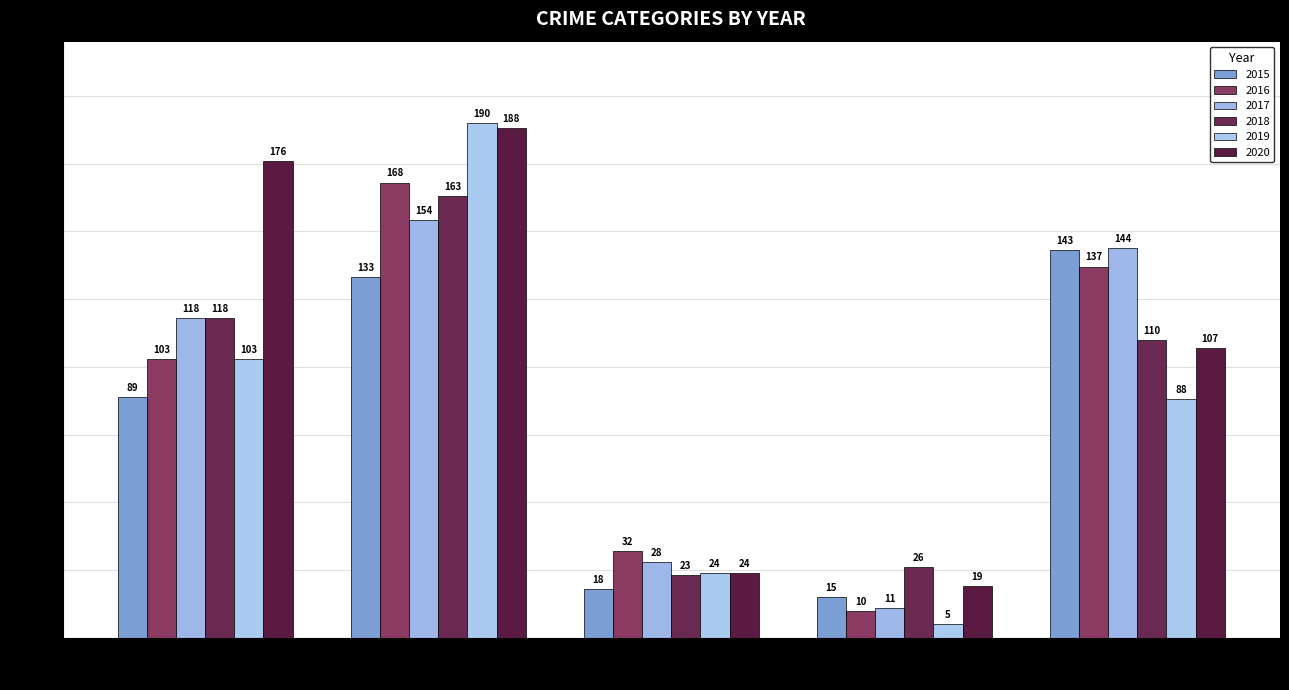

How many groups of bars are there?

5